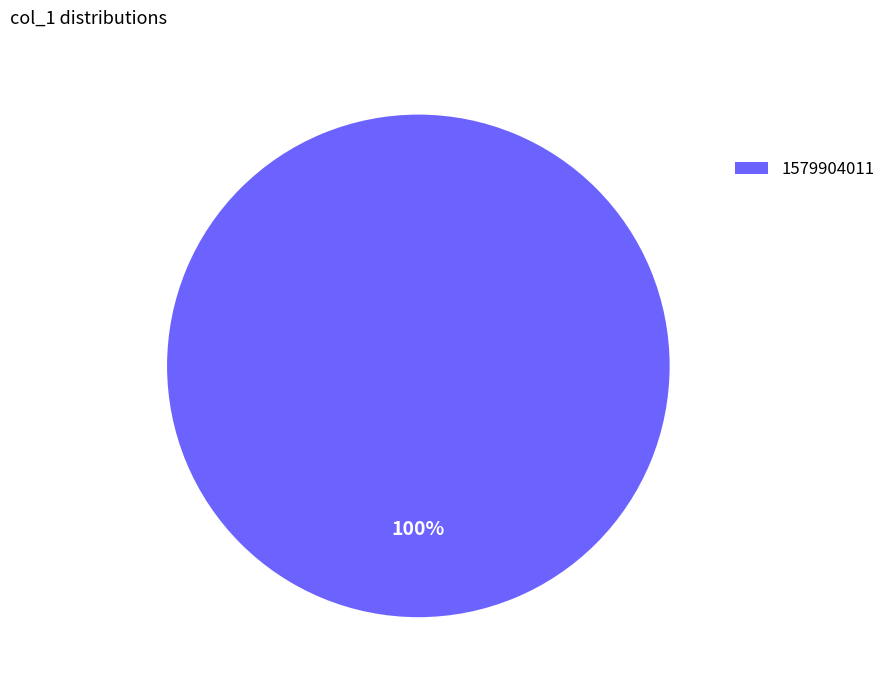

Does any single category account for the majority?

Yes